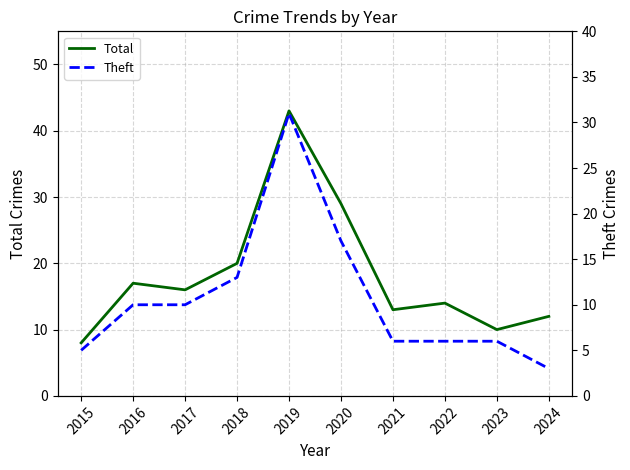

At which category does Total reach its first local valley?

2017